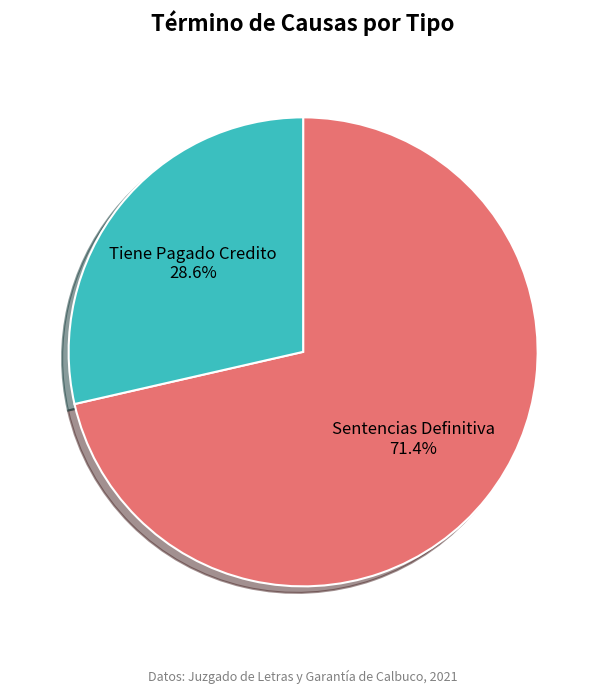

Which slice is the largest?

Sentencias Definitiva